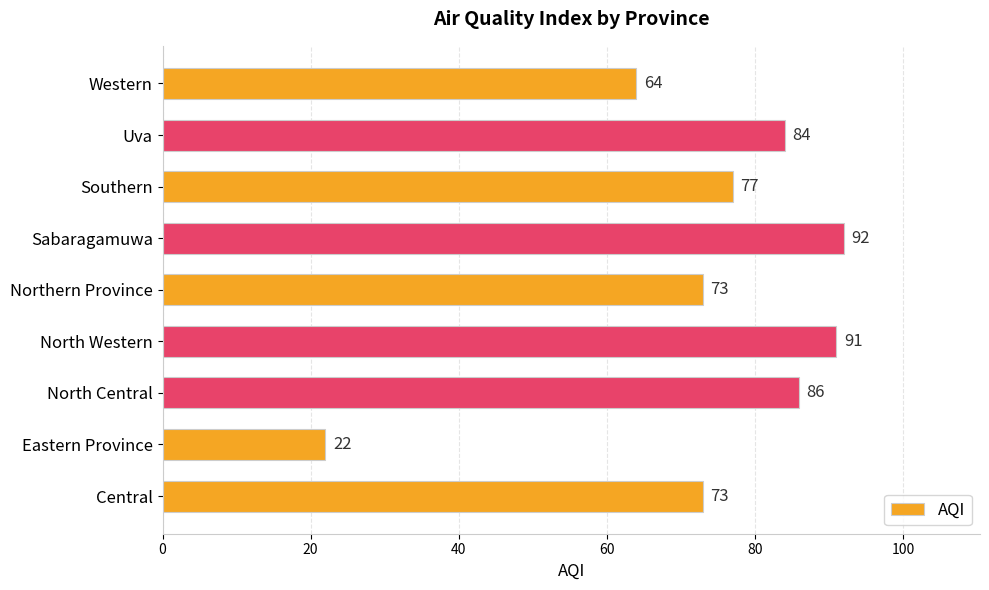

The value at Sabaragamuwa is 41. True or false?

False